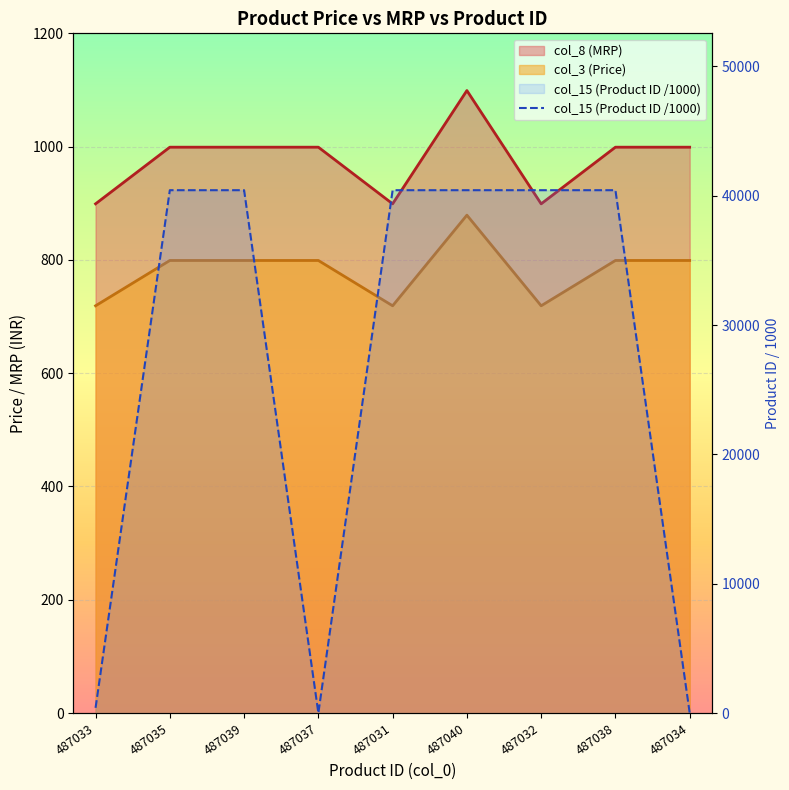

Reading right to left, what are all the values shown in this chart?

487034=4.2	487038=40424.4	487032=40424.4	487040=40424.4	487031=40424.4	487037=4.0	487039=40424.4	487035=40424.4	487033=404.2